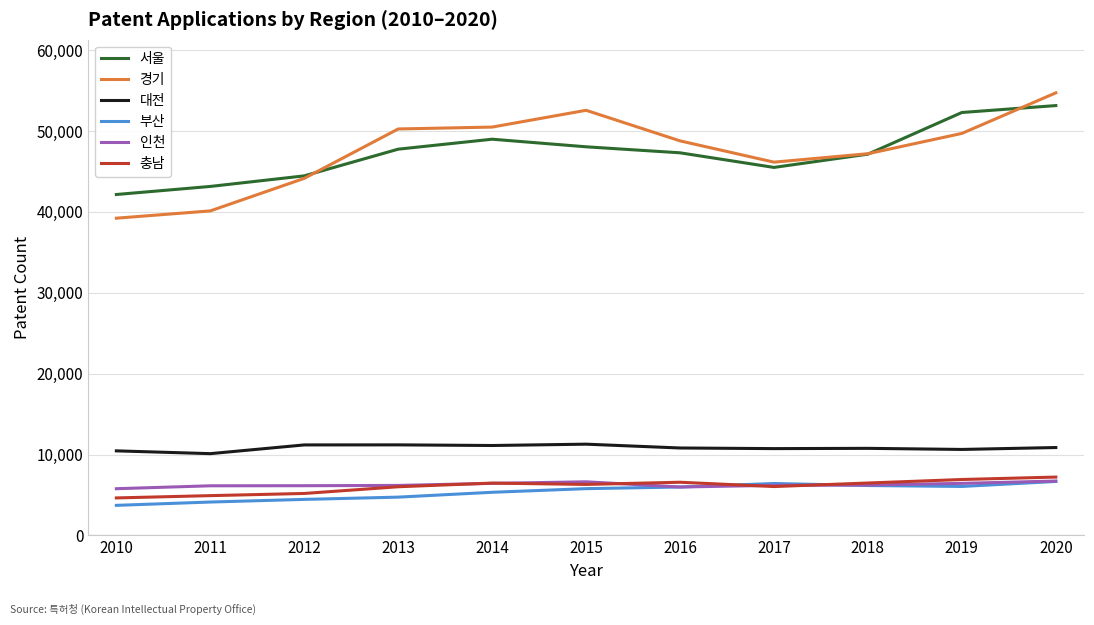

What is the difference between the second highest and second lowest values in the 부산 series?

2290